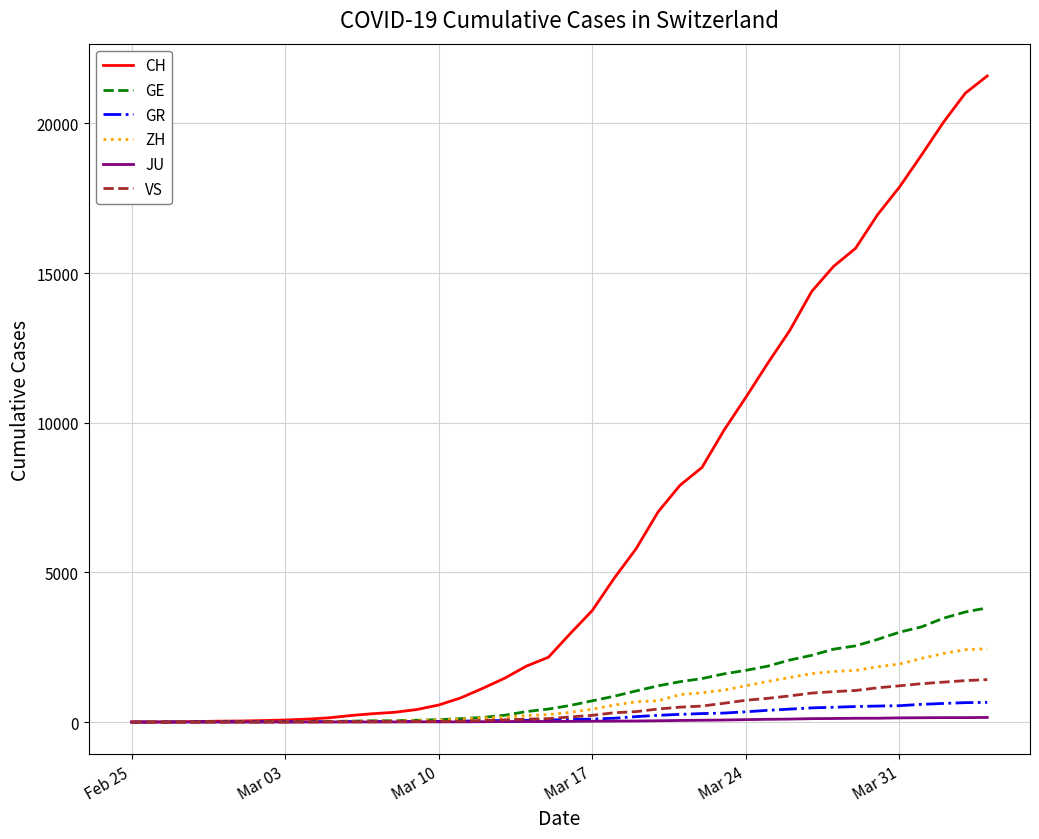

Count the number of data series in this chart.

6